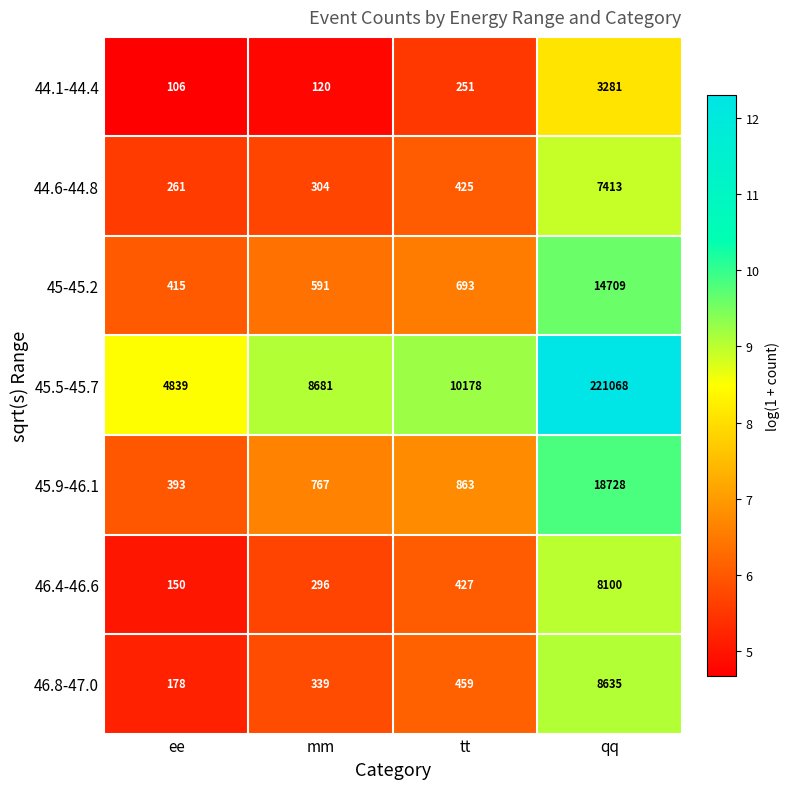

Reading left to right, extract all data points from this chart.

44.1-44.4: ee=106	mm=120	tt=251	qq=3281
44.6-44.8: ee=261	mm=304	tt=425	qq=7413
45-45.2: ee=415	mm=591	tt=693	qq=14709
45.5-45.7: ee=4839	mm=8681	tt=10178	qq=221068
45.9-46.1: ee=393	mm=767	tt=863	qq=18728
46.4-46.6: ee=150	mm=296	tt=427	qq=8100
46.8-47.0: ee=178	mm=339	tt=459	qq=8635